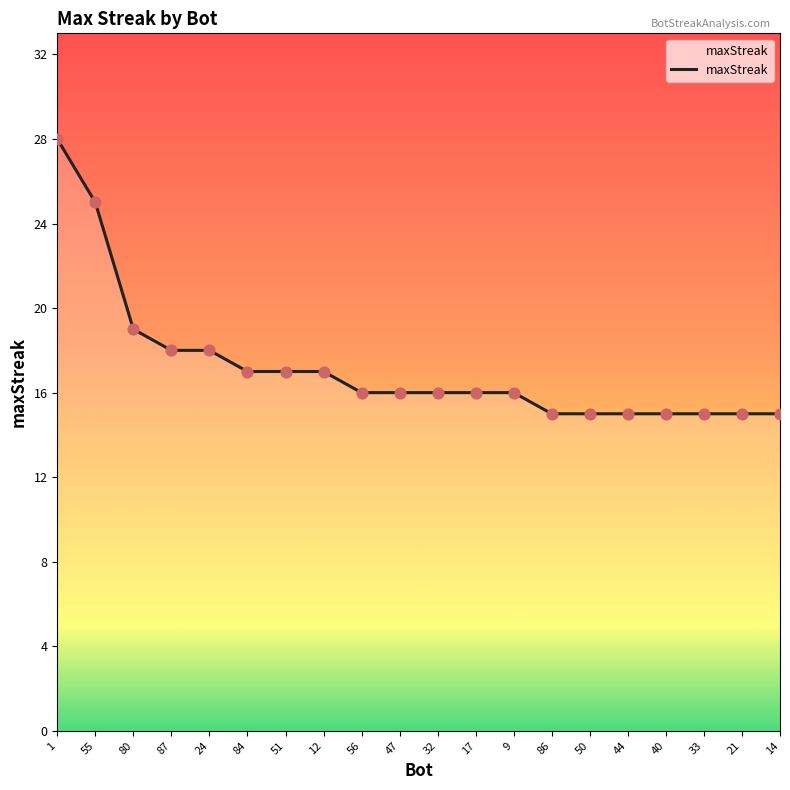

Which has a higher value, 56 or 84?

84